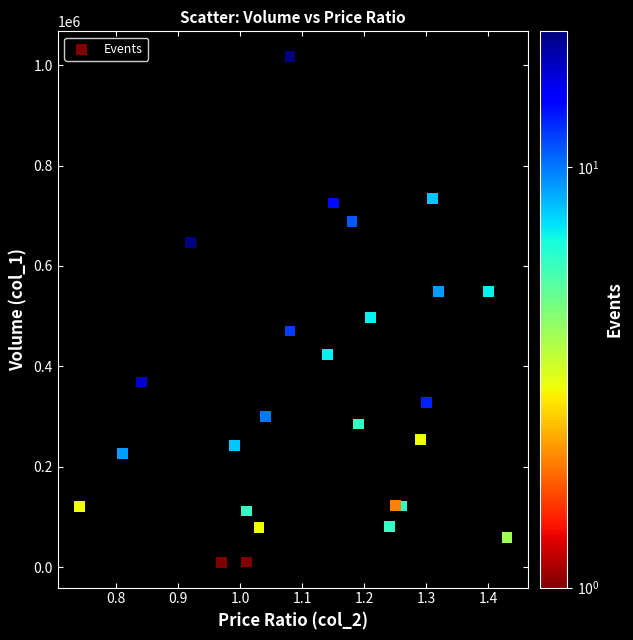

What Y value in the scatter plot is closest to 513295?

496730